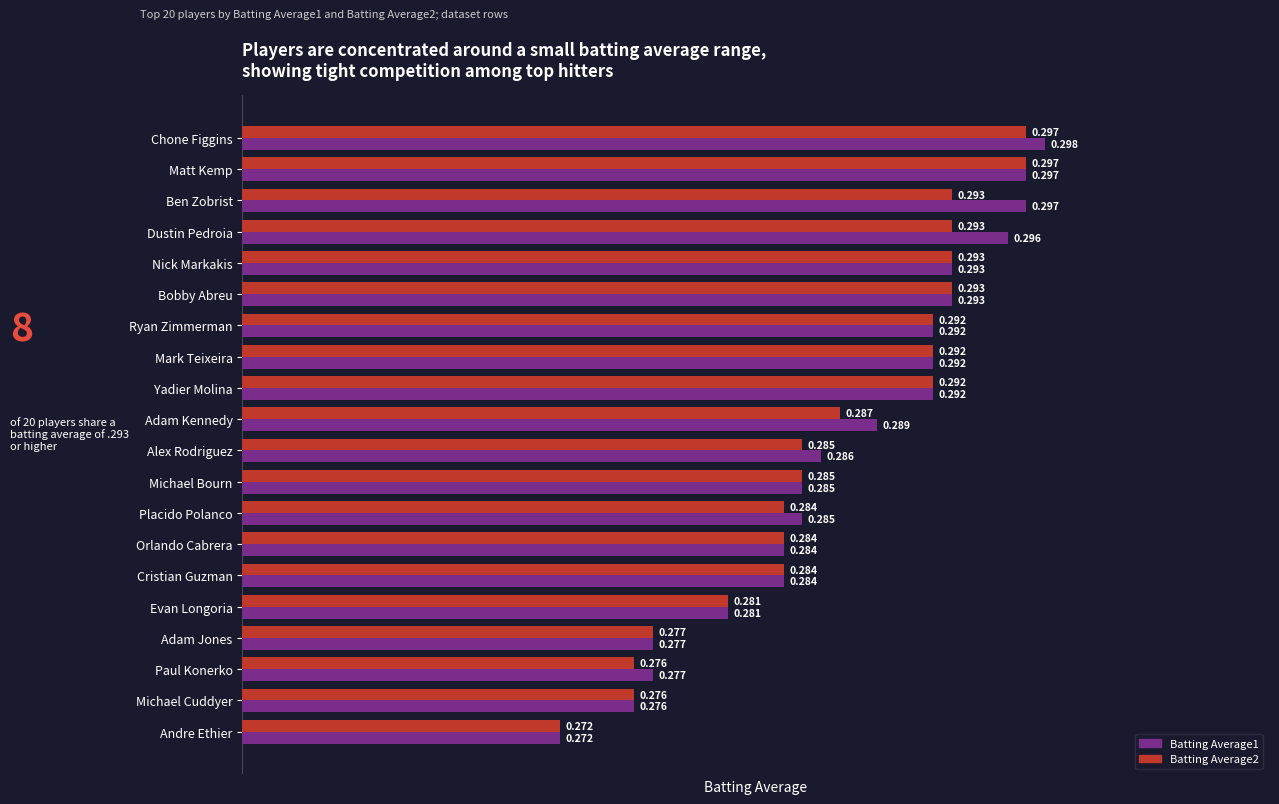

How many Batting Average2 values are between 0 and 1?

20